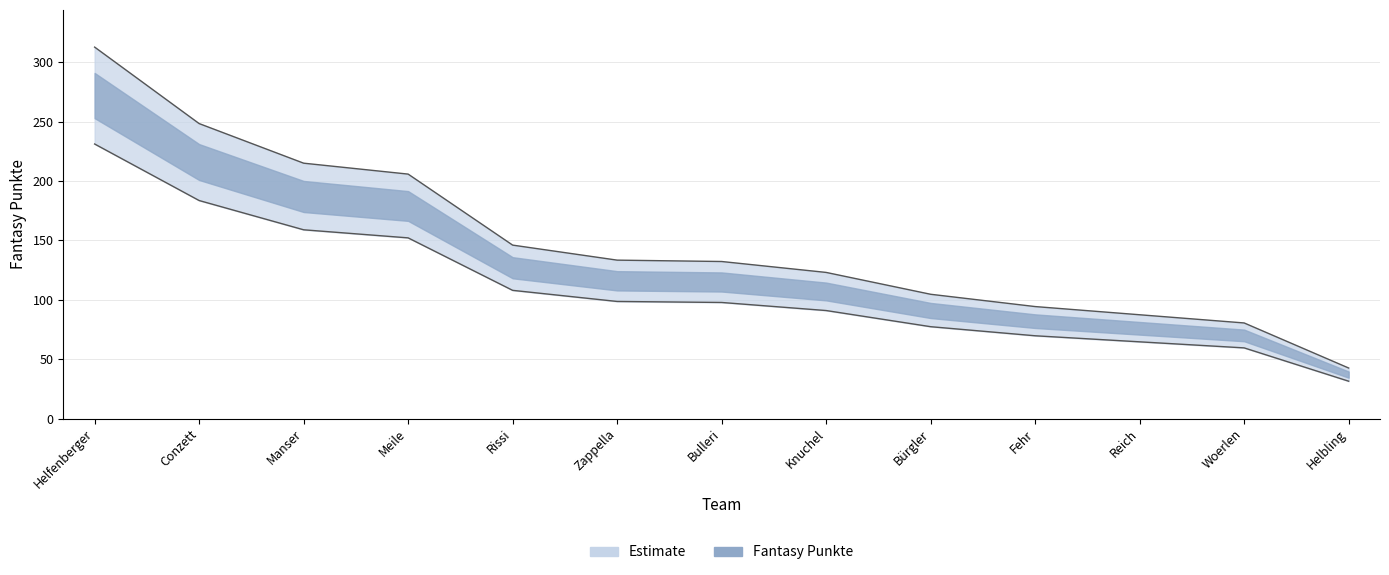

Does the chart have visible grid lines?

Yes